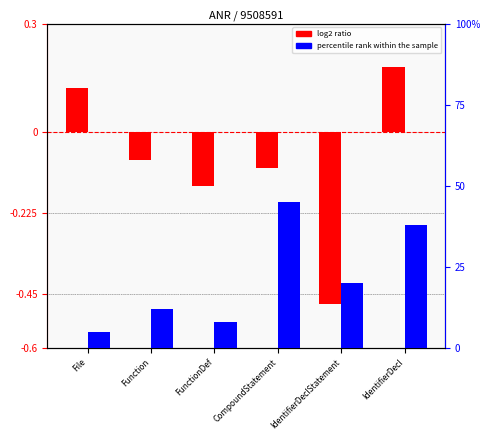

What is the sum of the percentile rank within the sample values at IdentifierDeclStatement and CompoundStatement?

65.0